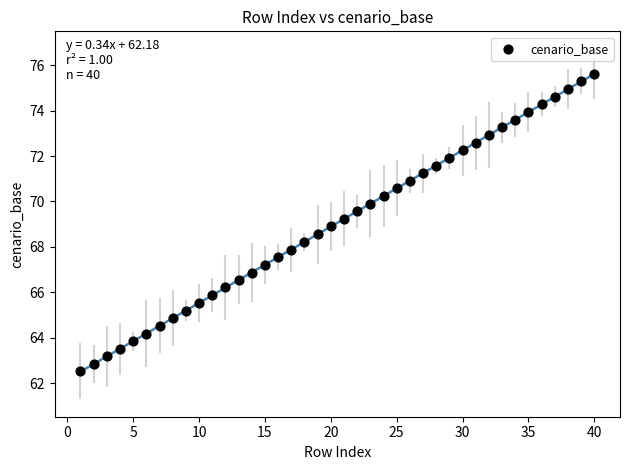

What is the range of X values (max minus min)?

39.0